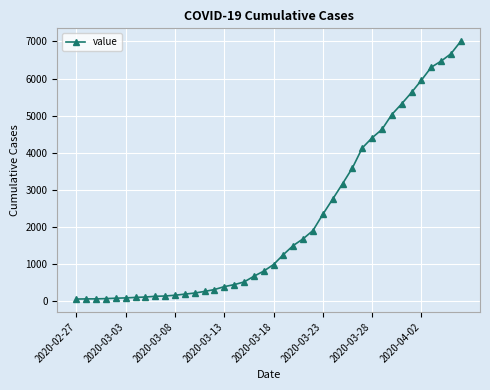

What is the greatest value displayed?

7004